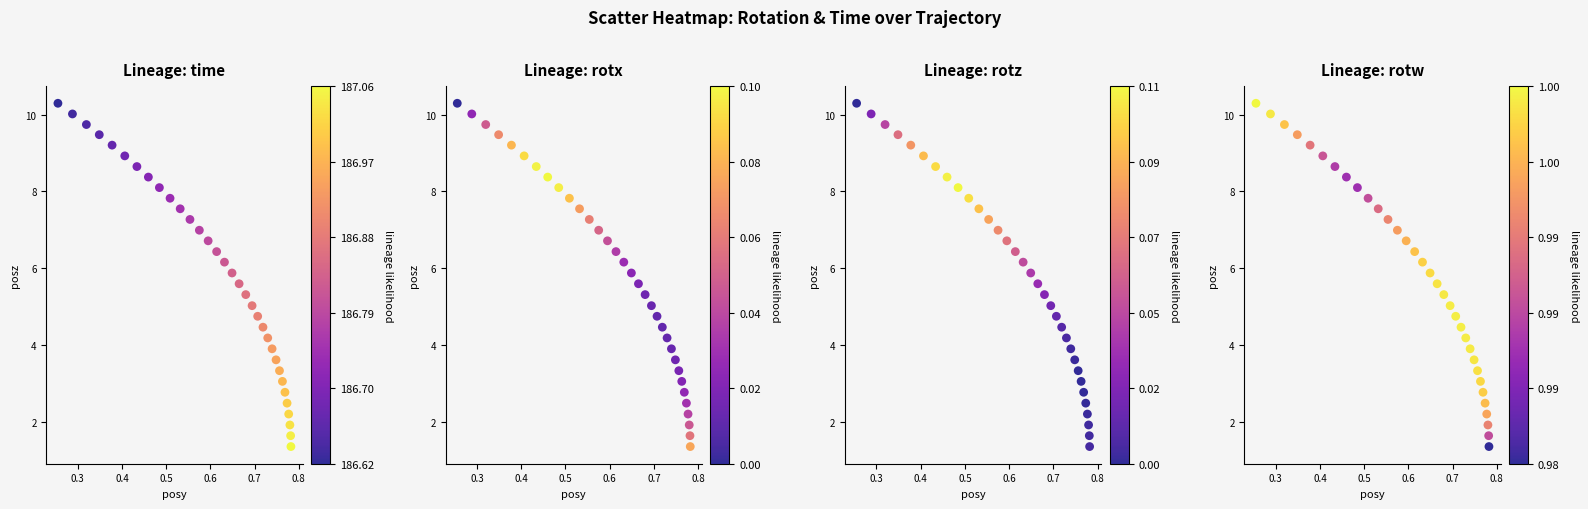

List the series in order of their peak value, lowest first.

time, rotx, rotz, rotw